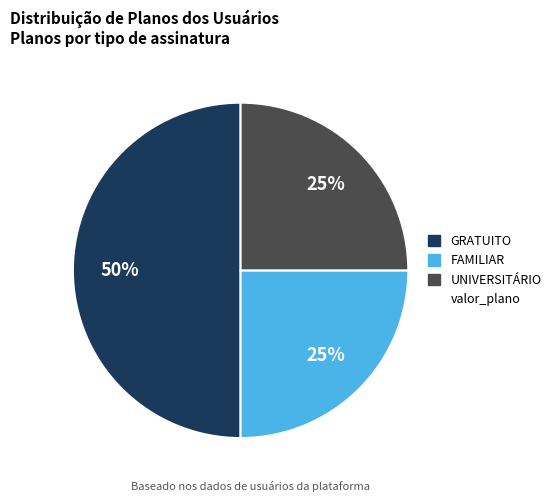

To the nearest percent, what is the average slice percentage?

33%